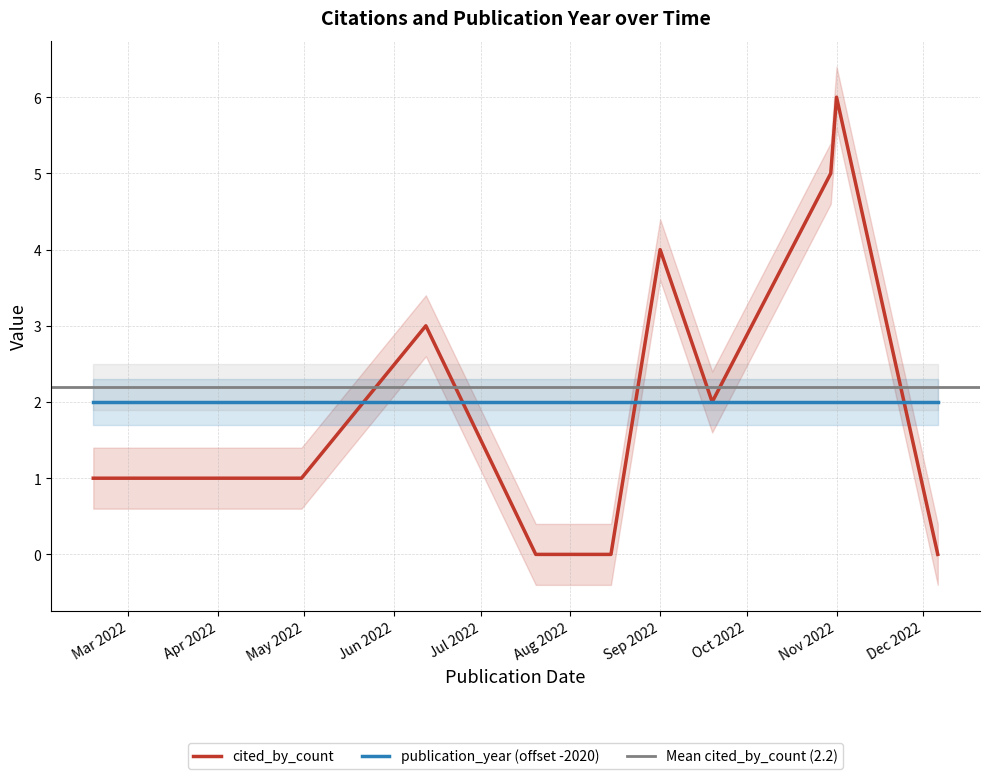

The value of publication_year (offset -2020) at Nov 2022 is 1. True or false?

False